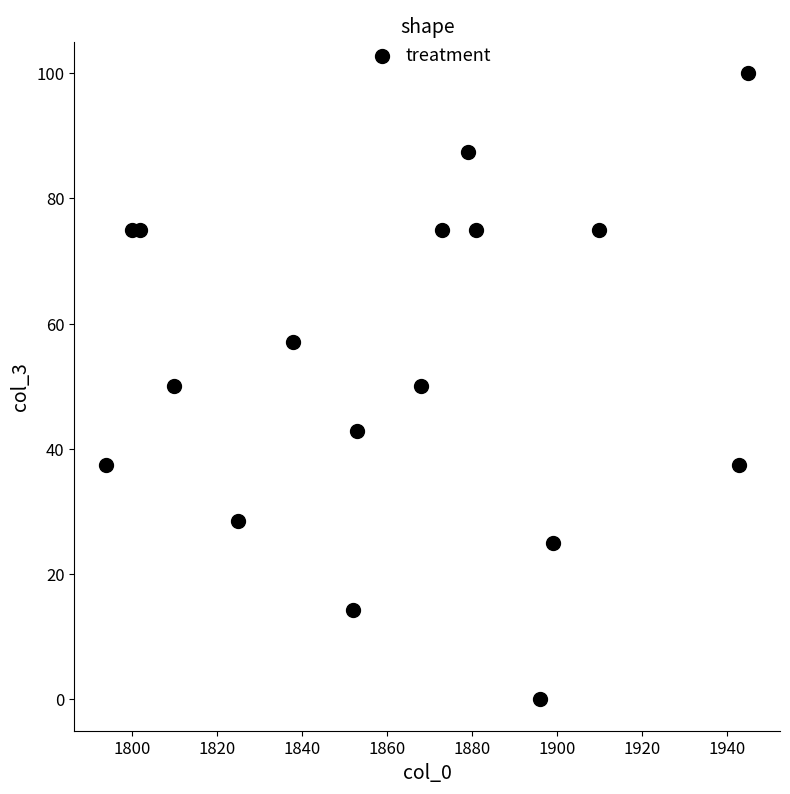

What is the range of X values (max minus min)?

151.0